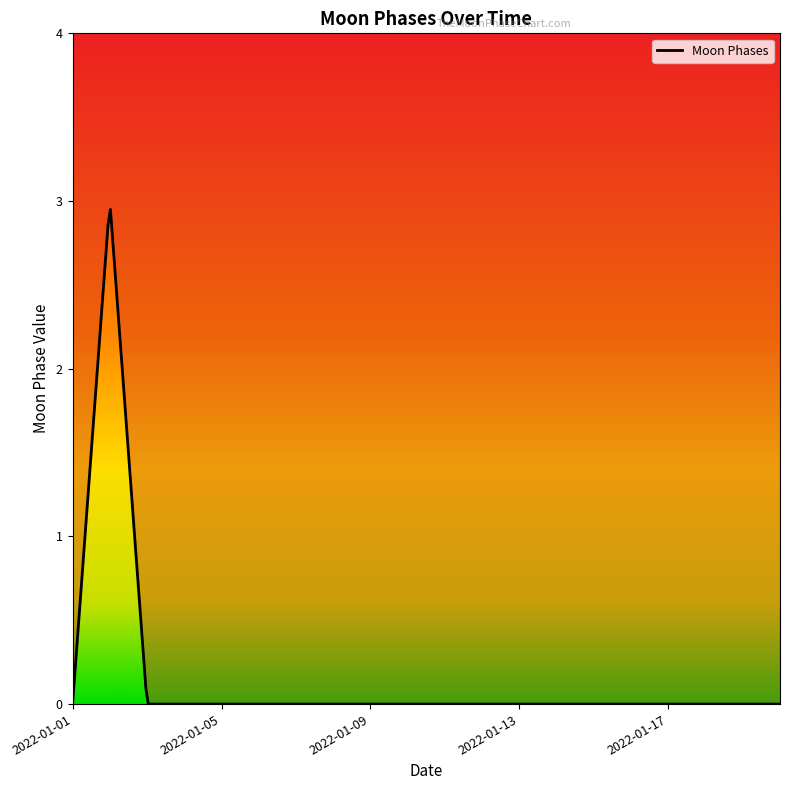

What is the sum of all values?

3